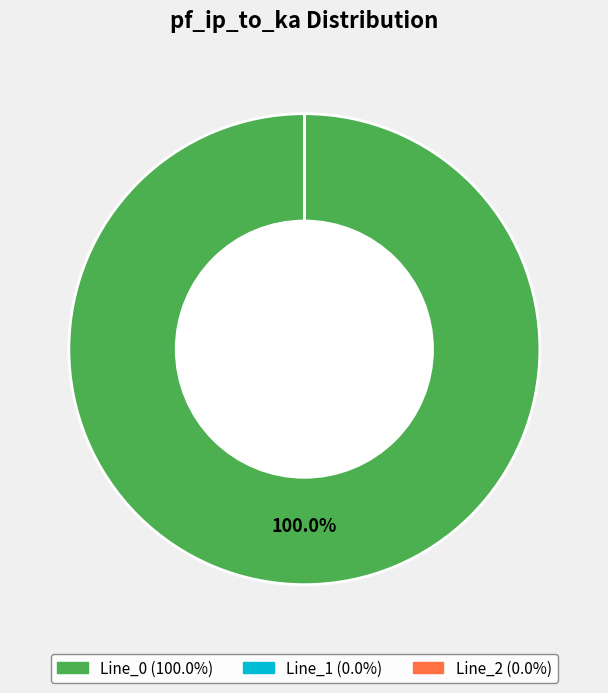

What is the smallest slice in the pie chart?

Line_1